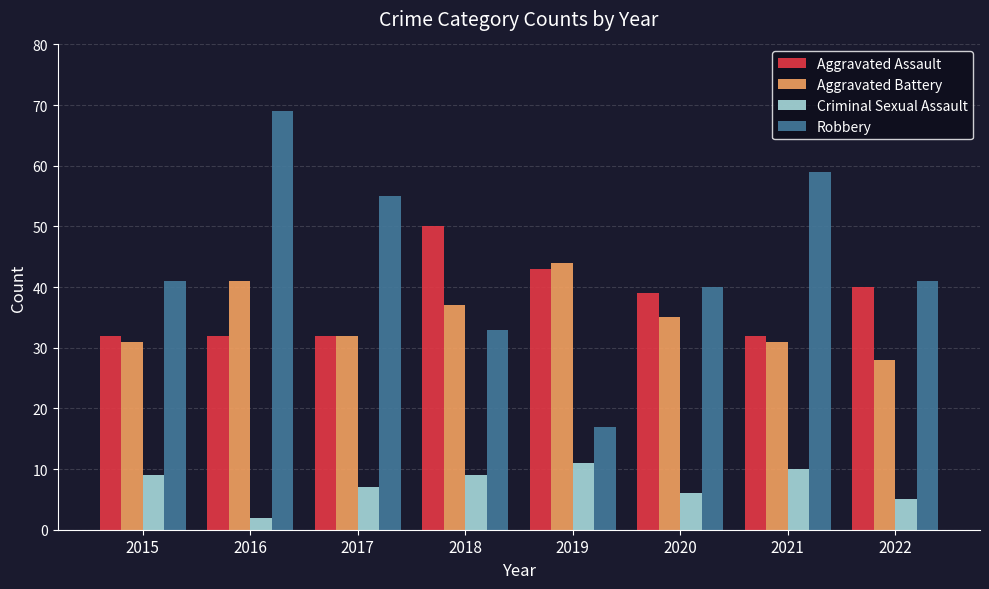

What is the value of the Robbery bar at the 6th from the left?

40